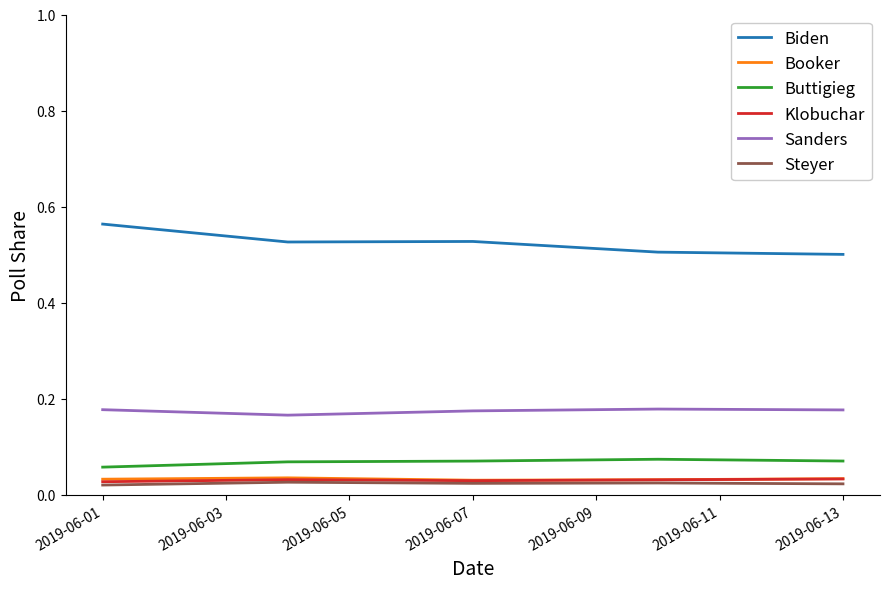

Which series has the largest total across all categories?

Biden